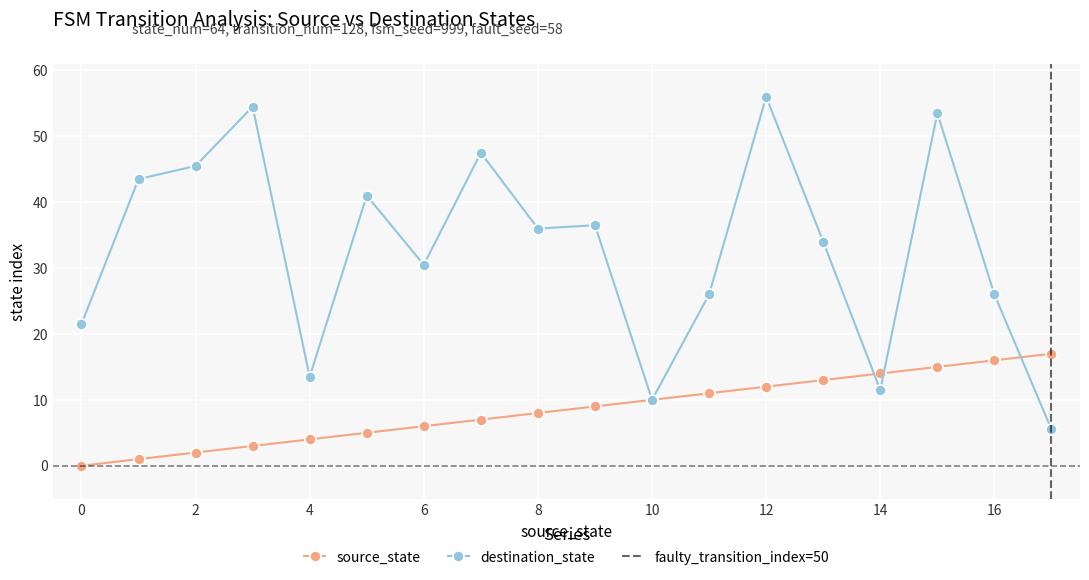

Which series has the largest total across all categories?

destination_state